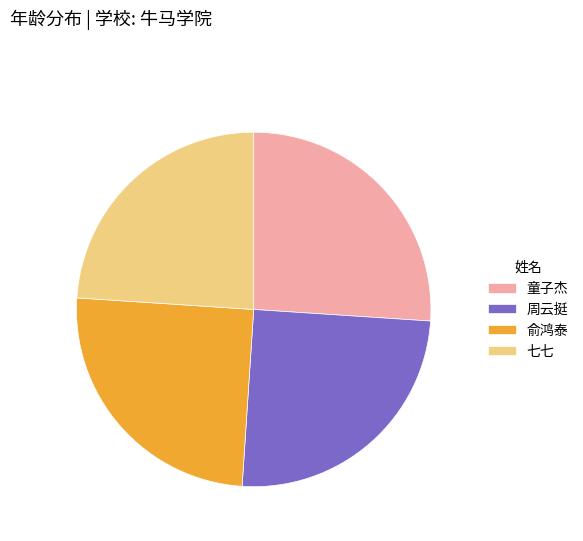

How many segments does this pie chart have?

4